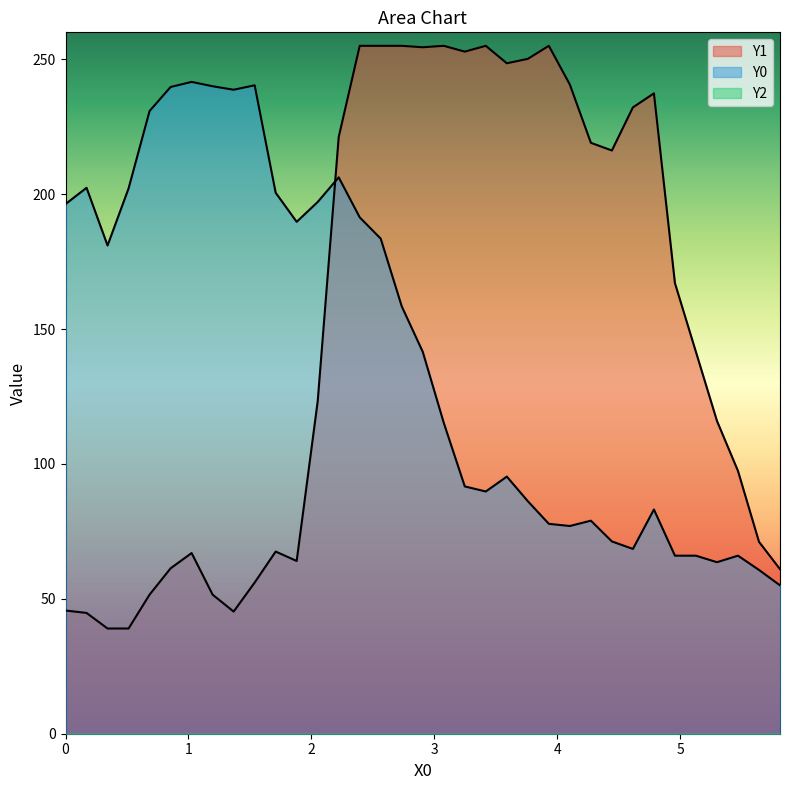

Rank the series by their average value, from highest to lowest.

Y1, Y0